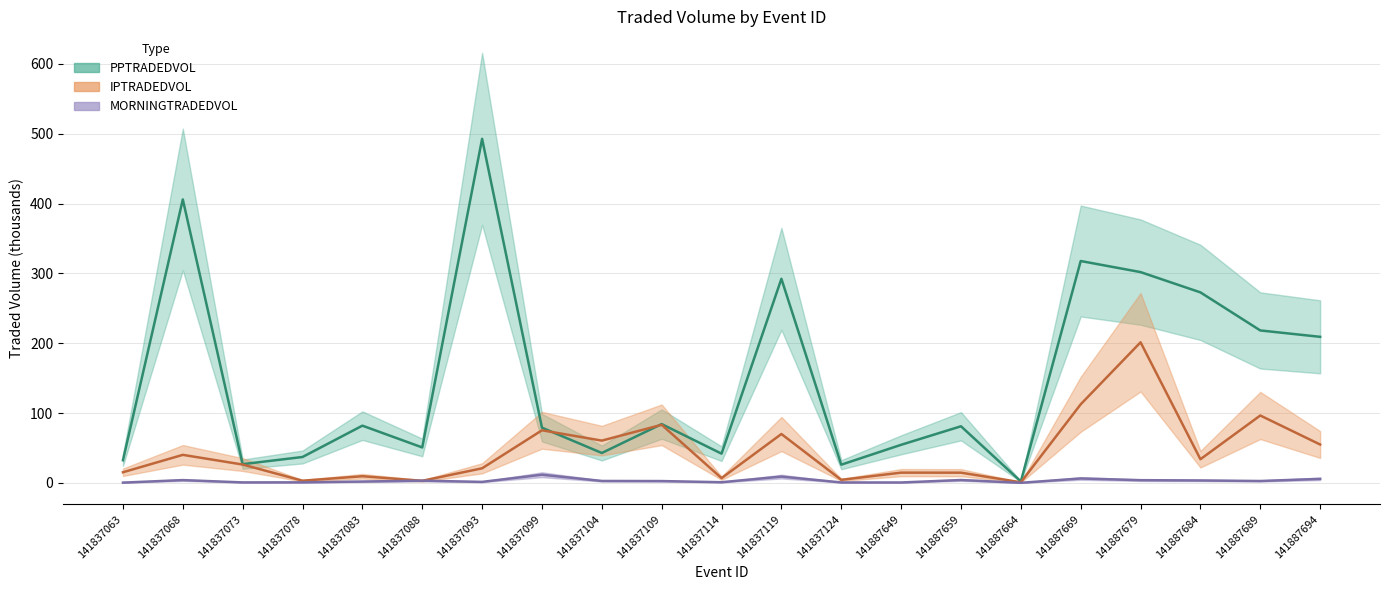

Where does the MORNINGTRADEDVOL series first go above 2?

141837068